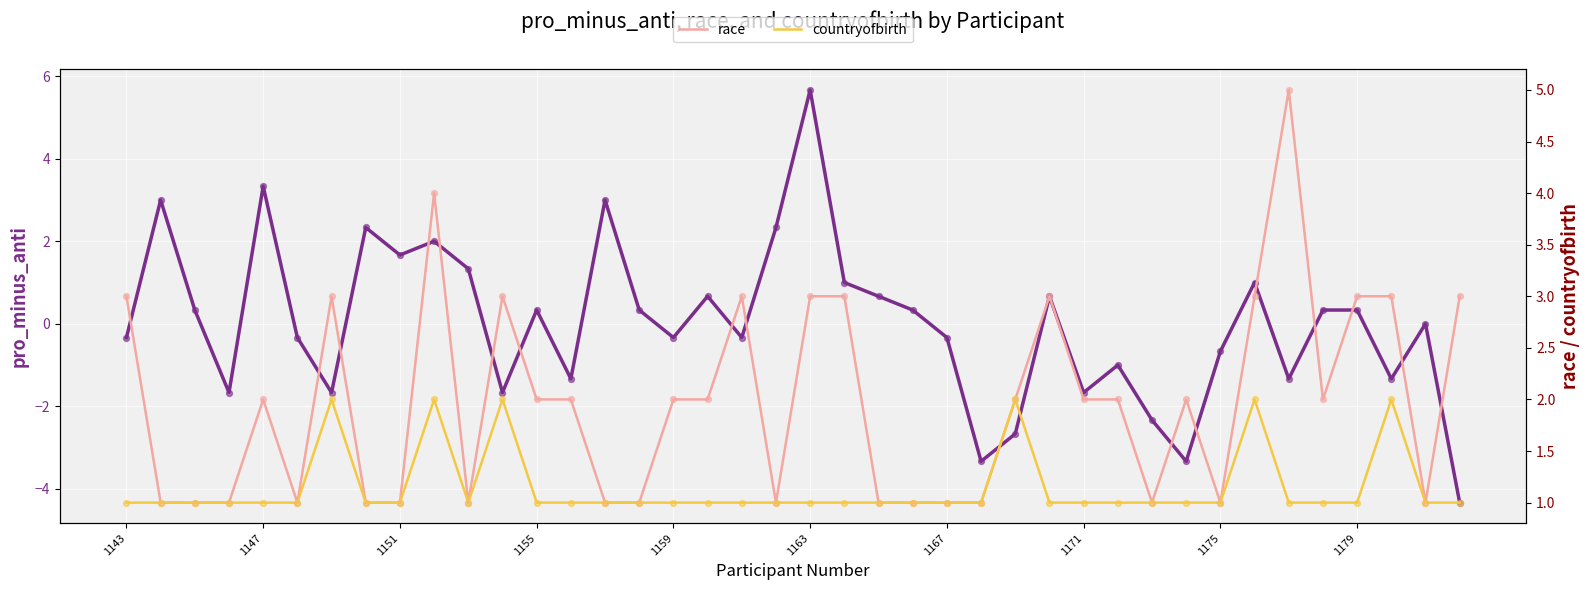

Which series has the largest total across all categories?

race